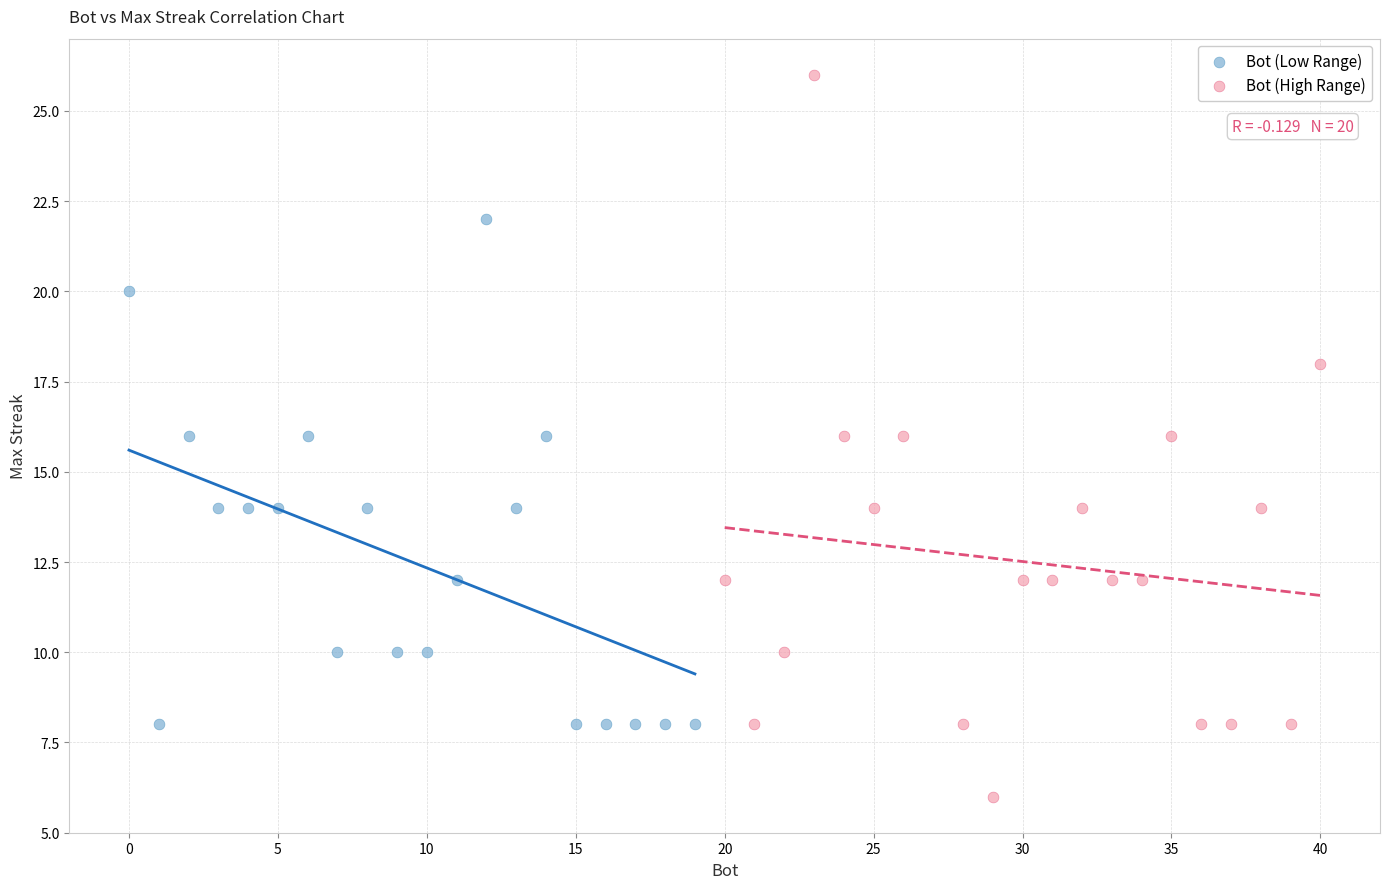

What are all the series names shown in the legend?

Bot (Low Range), Bot (High Range)